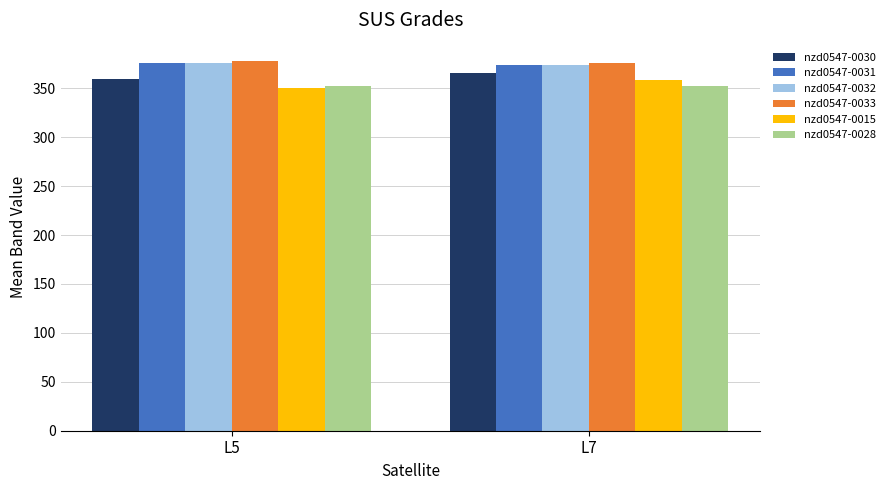

What is the minimum value shown in the chart?

350.8